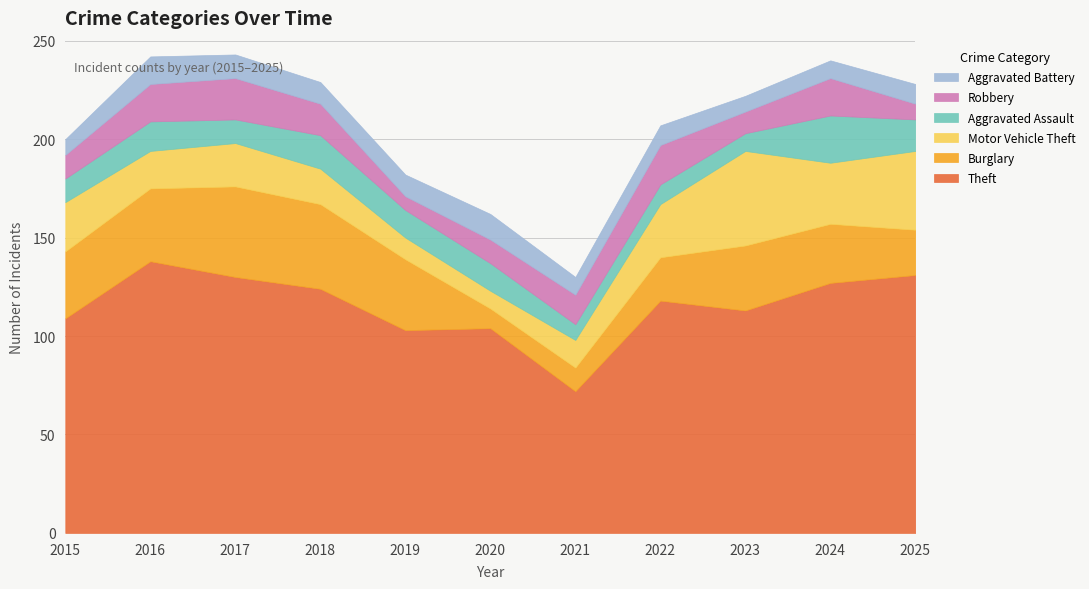

Does the chart display data point markers on the line(s)?

No